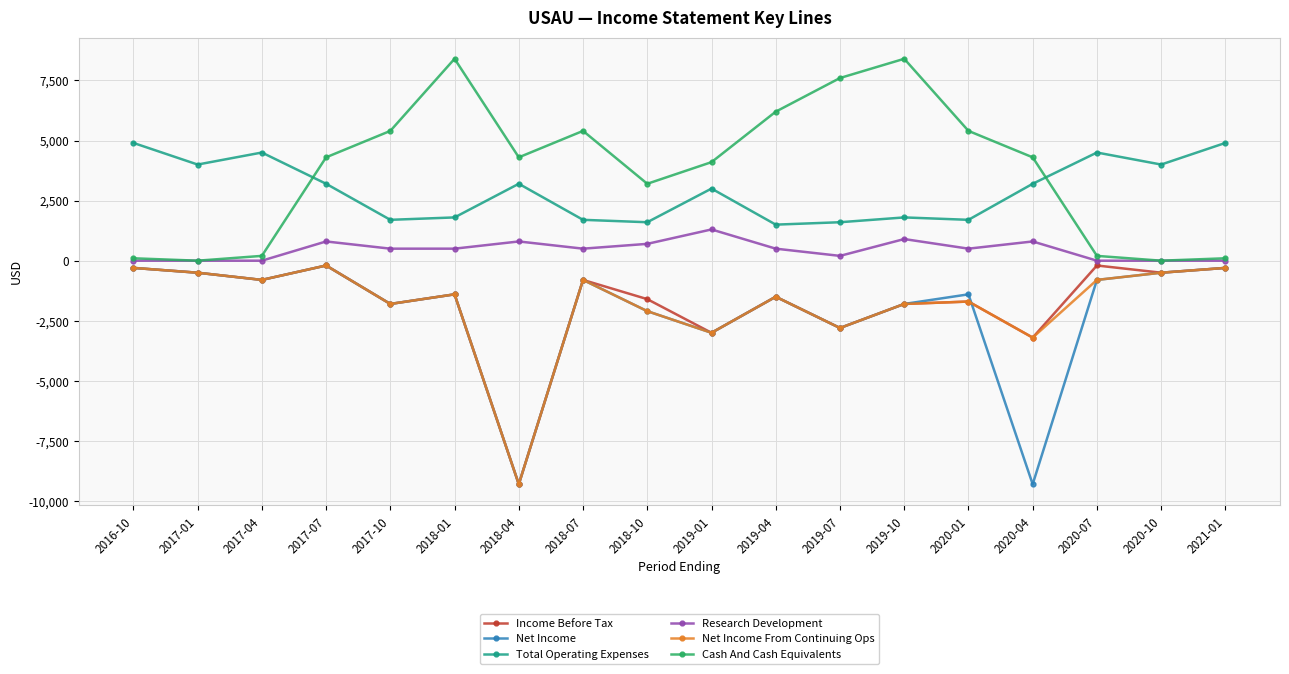

What is the label of the 3rd point from the left?

2017-04